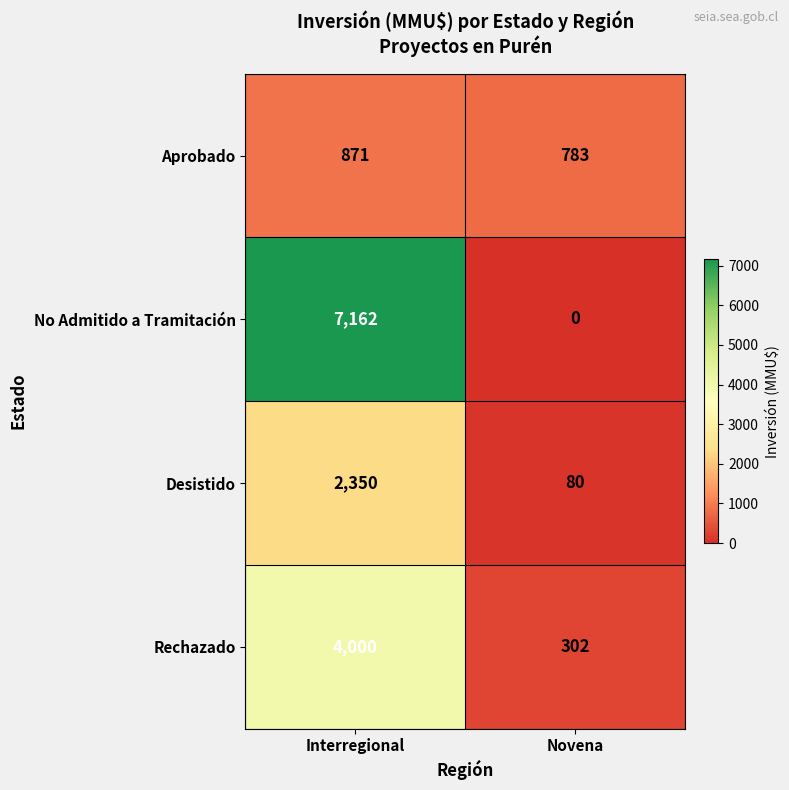

Reading left to right, what are all the values shown in this chart?

Aprobado: 871	783
No Admitido a Tramitación: 7162	0
Desistido: 2350	80
Rechazado: 4000	302